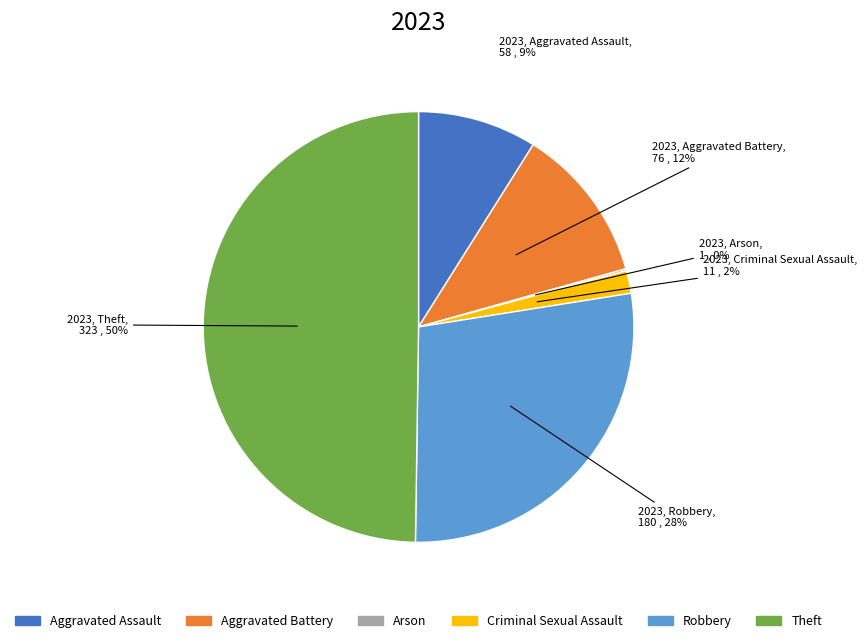

The Criminal Sexual Assault slice represents 16% of the pie. True or false?

False